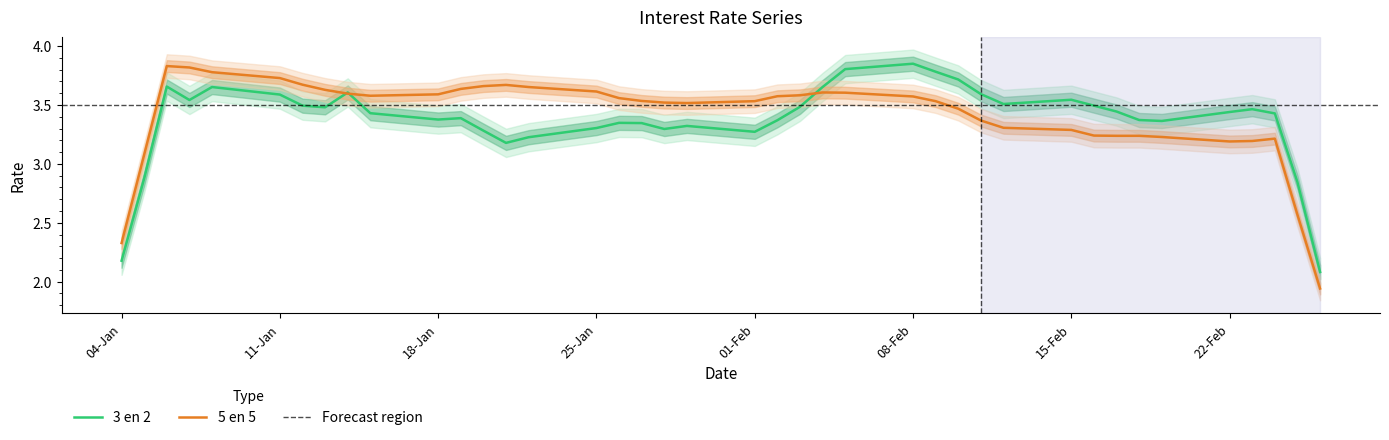

True or false: 3 en 2 has a value of 1.5 at 15-Feb.

False